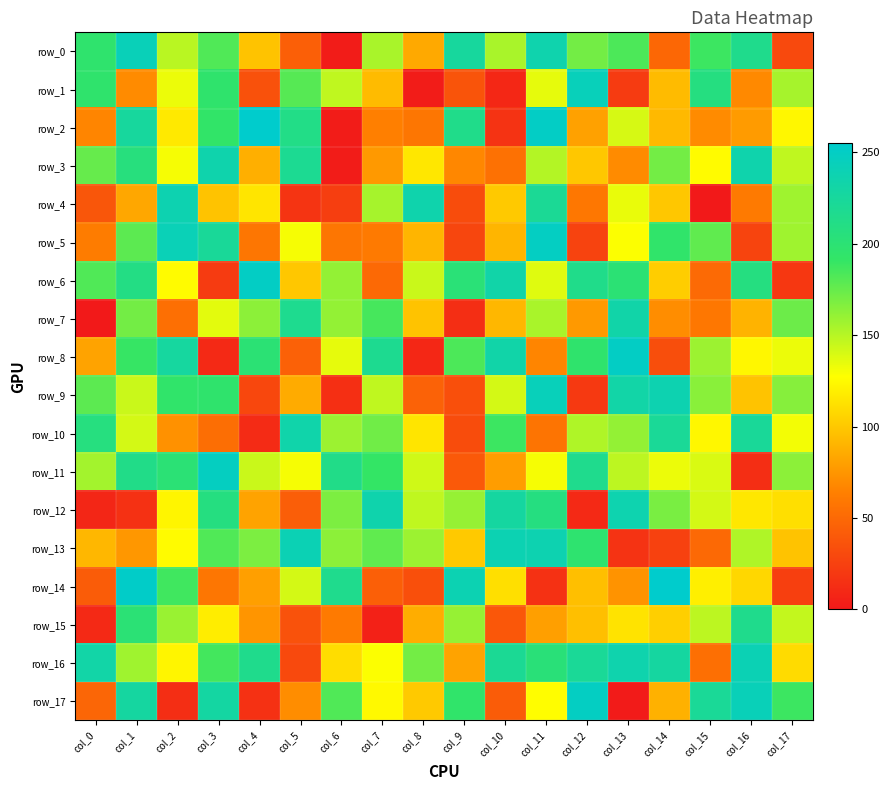

What is the difference between the row_5 values at col_6 and col_5?

72